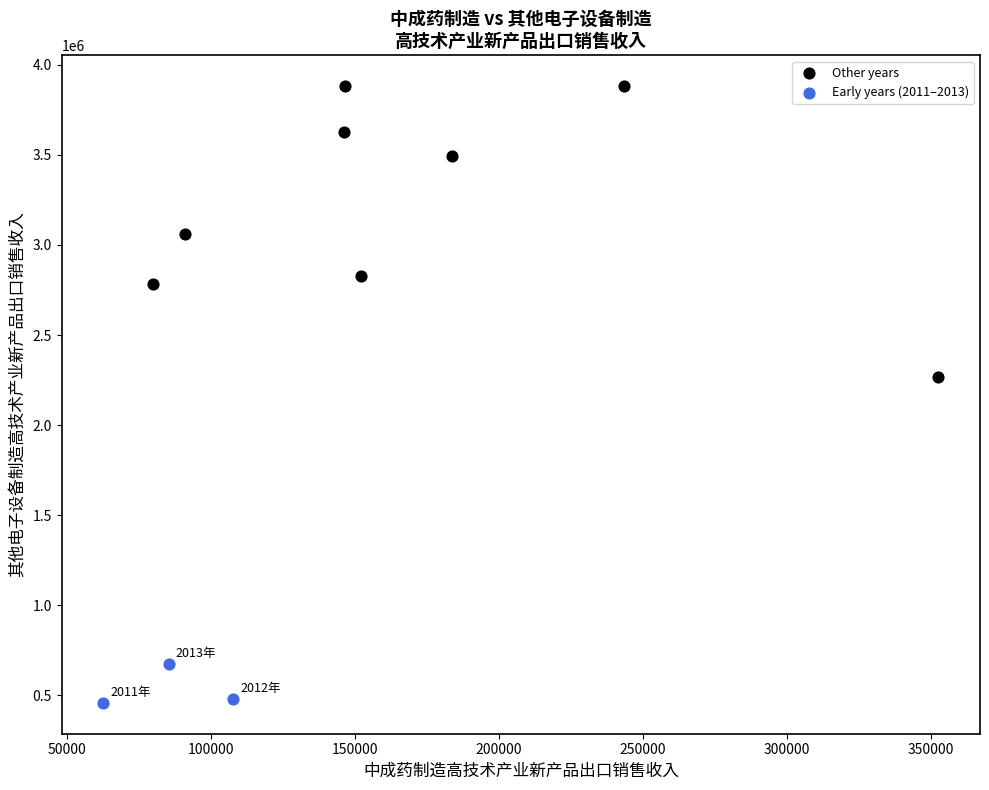

Which series contains the lowest Y value?

Early years (2011–2013)